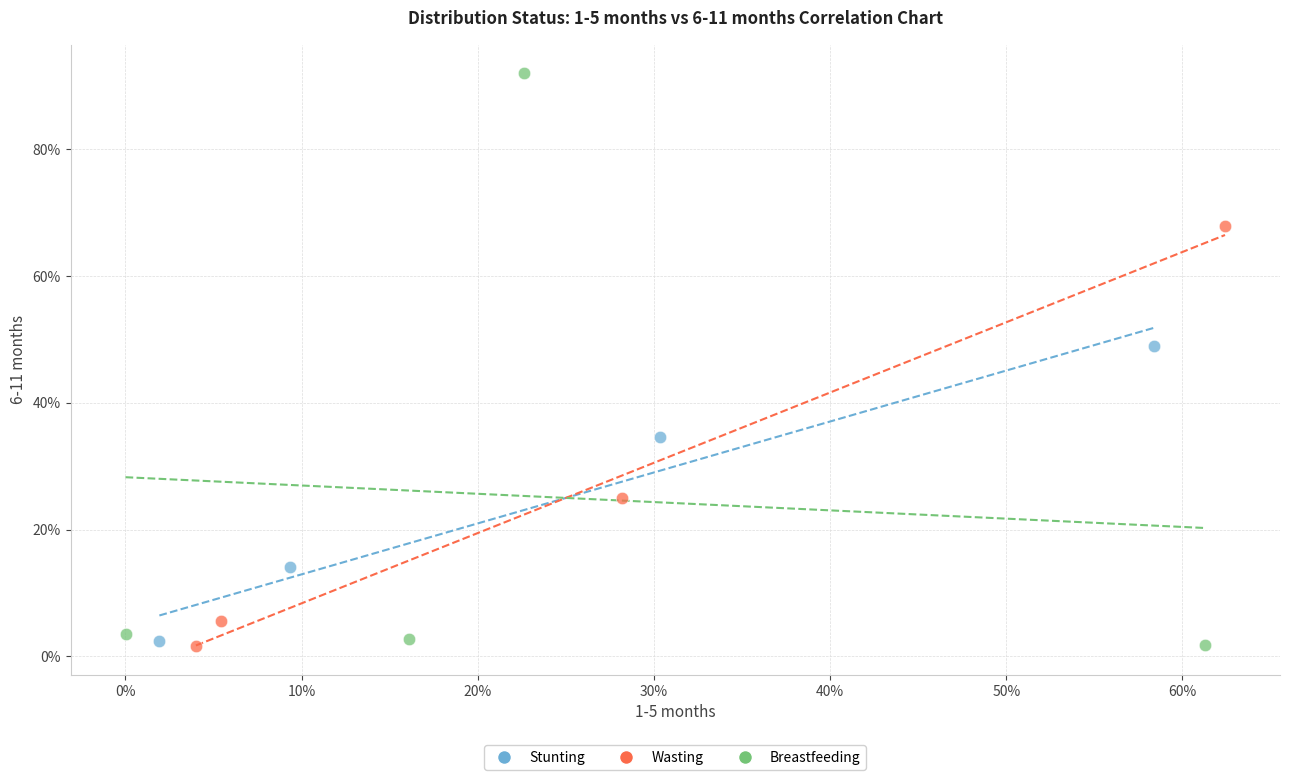

Which series reaches the maximum Y coordinate?

Breastfeeding